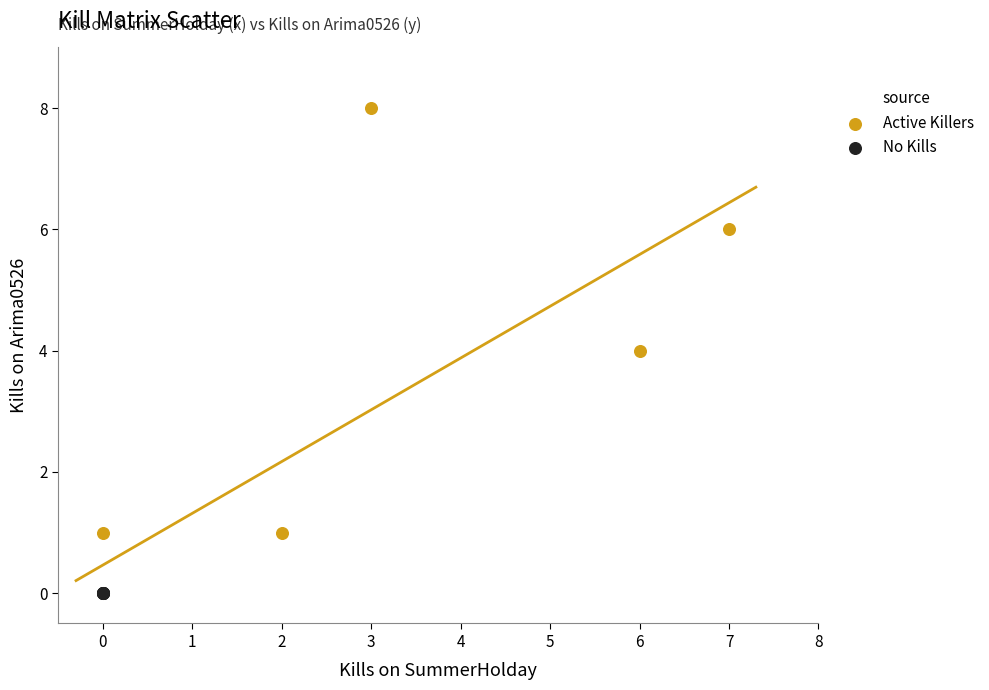

Which series reaches the maximum Y coordinate?

Active Killers